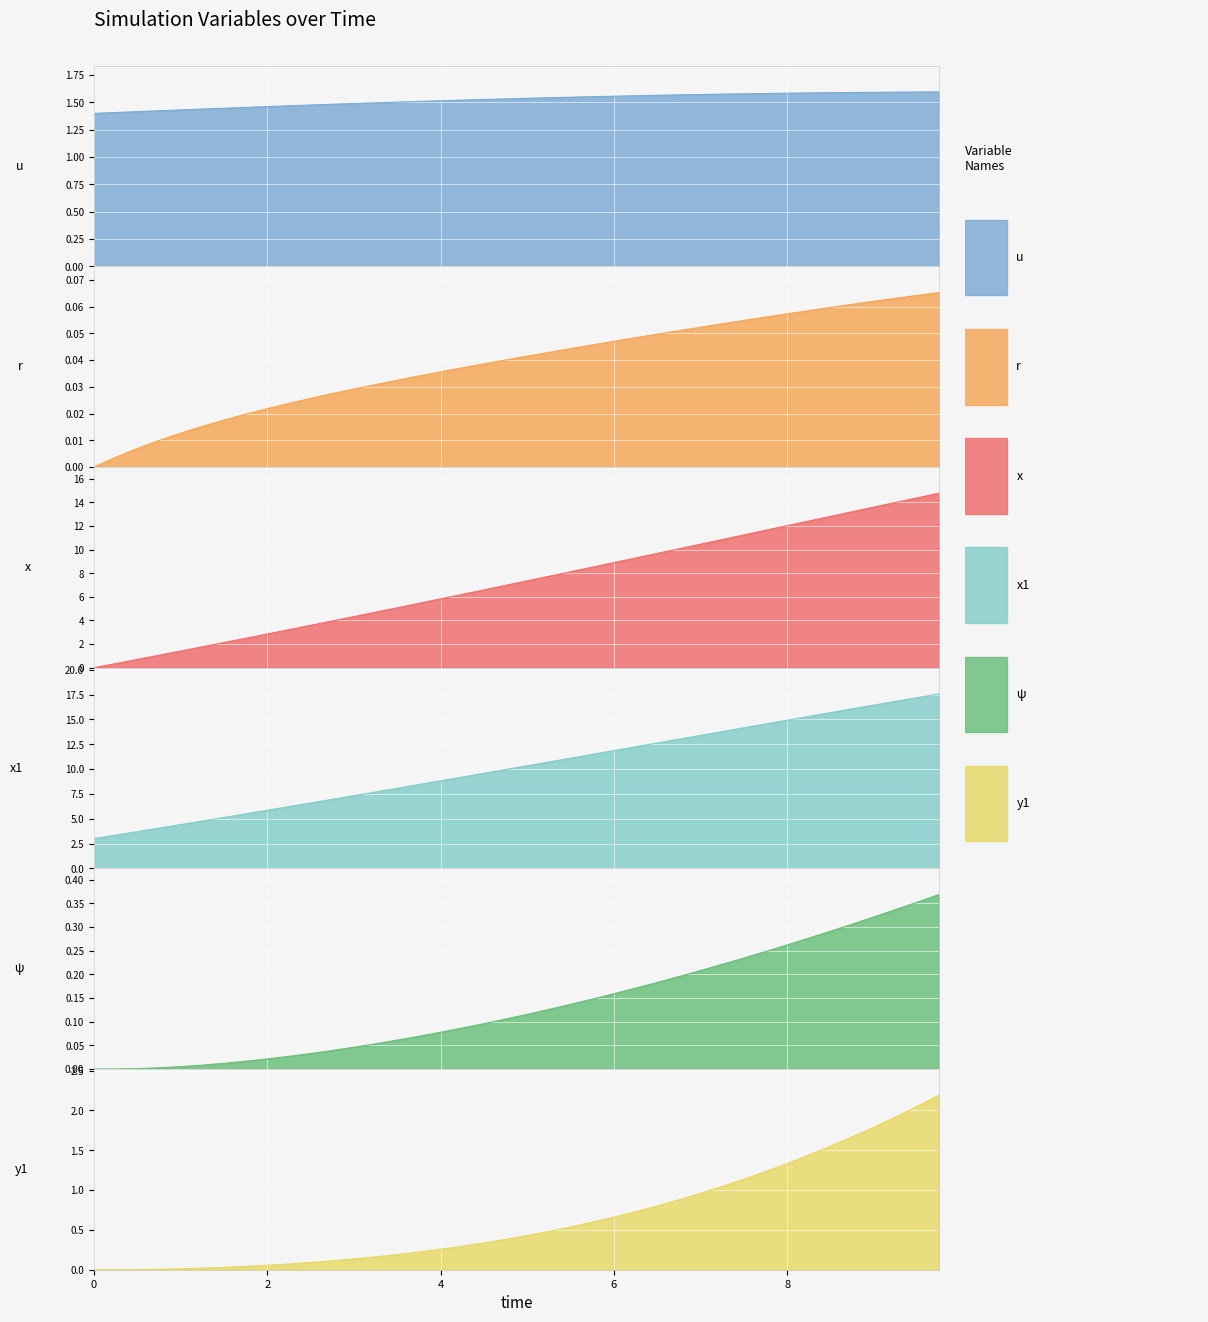

True or false: ψ has more than 2 points higher than both neighbors.

False